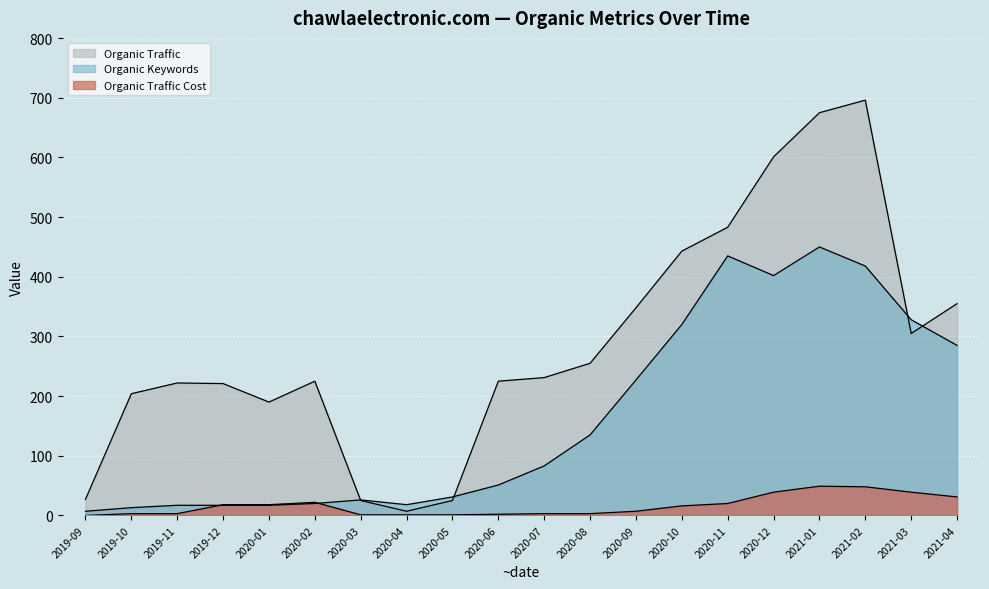

What is the label of the 11th point from the right?

2020-06